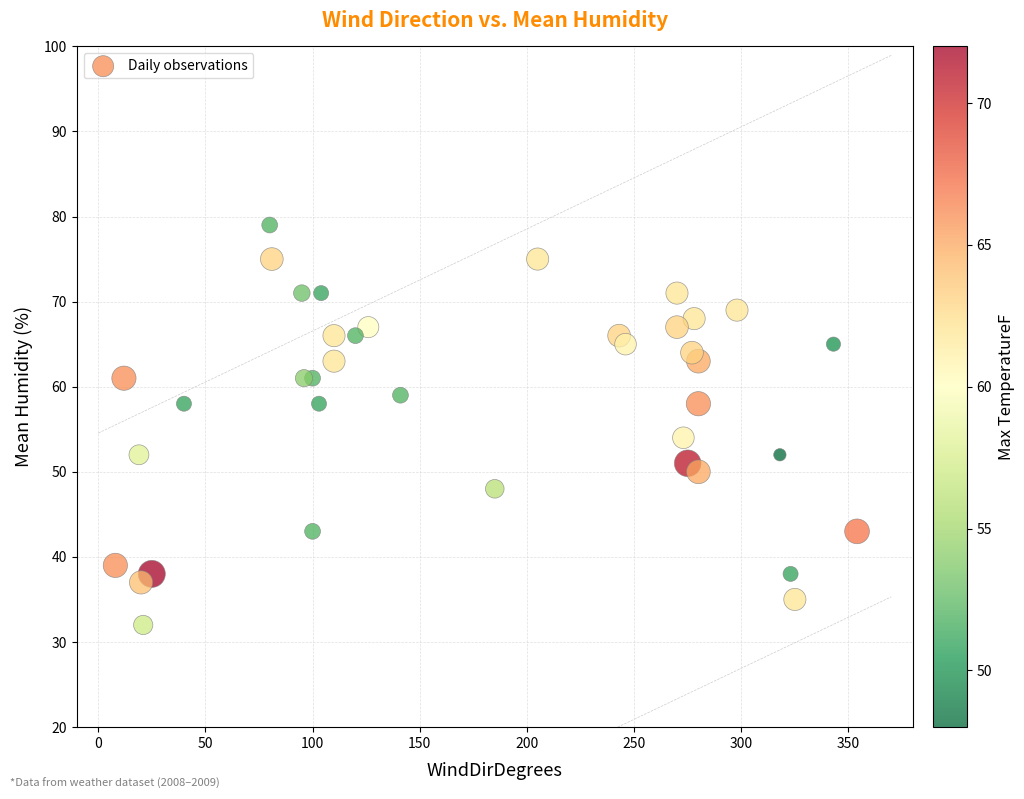

What is the range of X values (max minus min)?

346